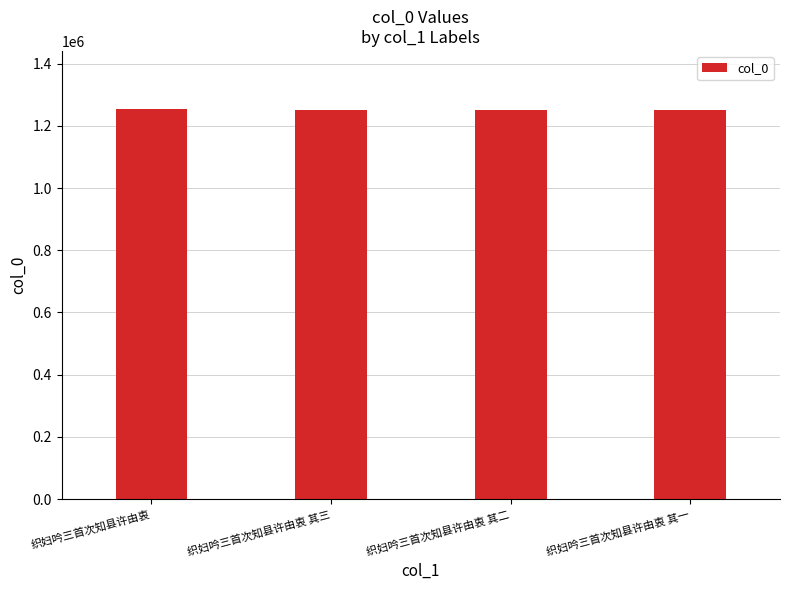

How many data points are less than 1249315?

2